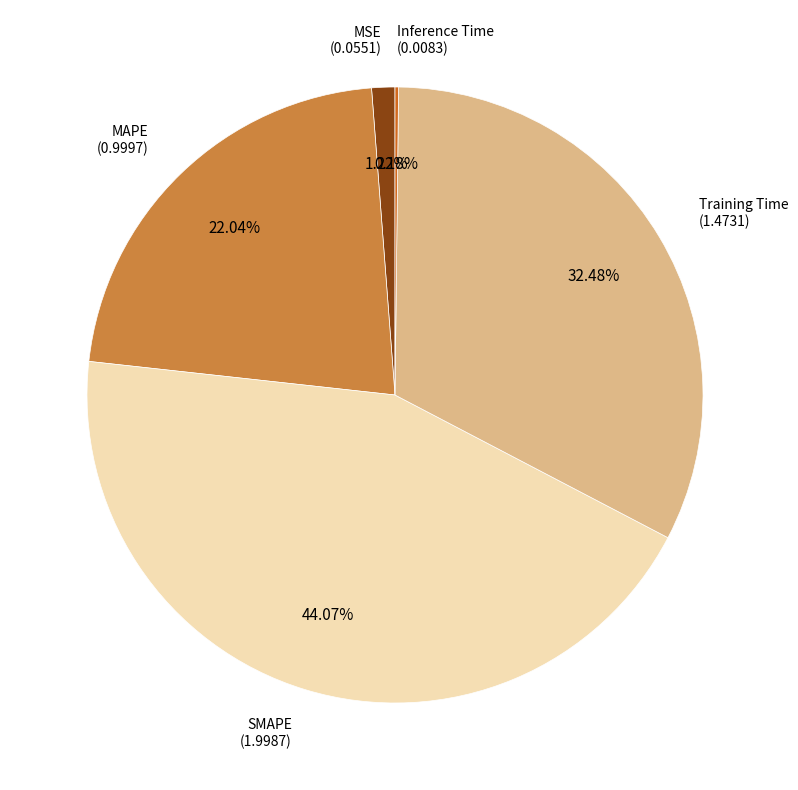

To the nearest percent, what percentage of the pie is Training Time?

32%